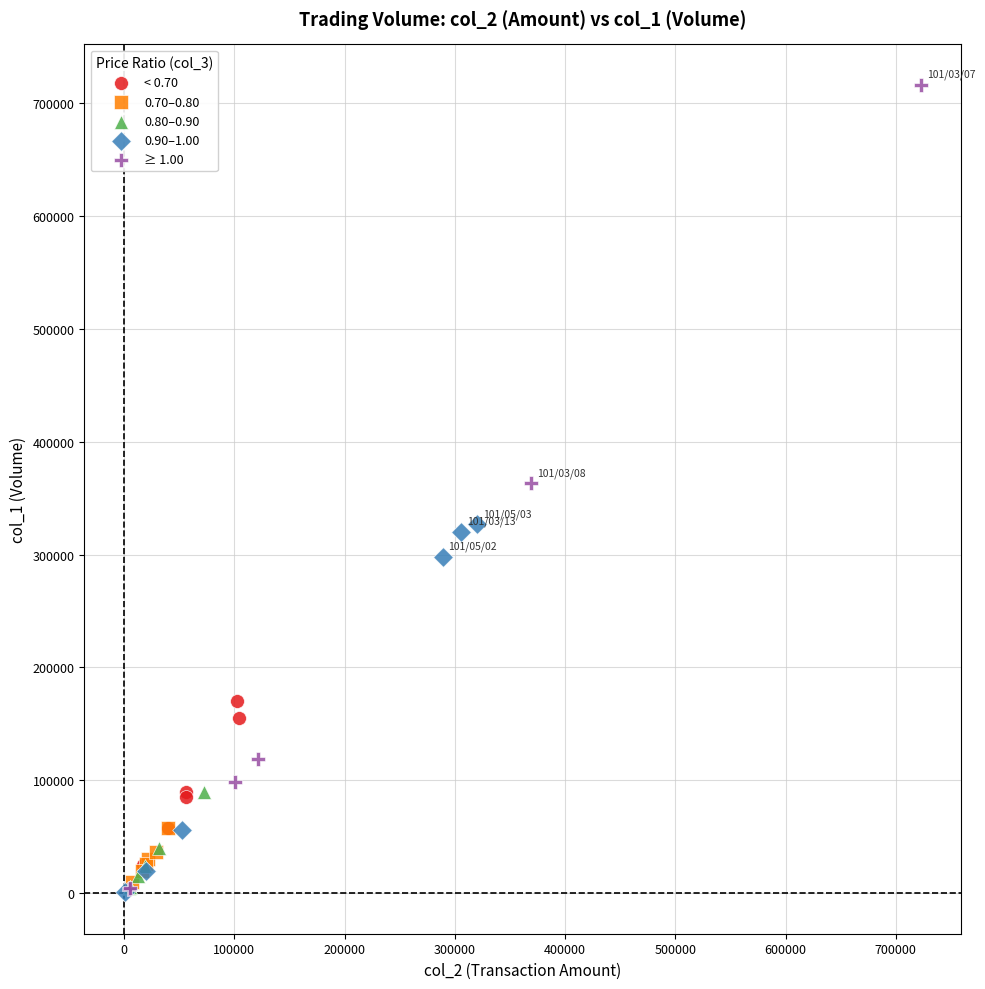

Which series contains the highest Y value?

≥ 1.00